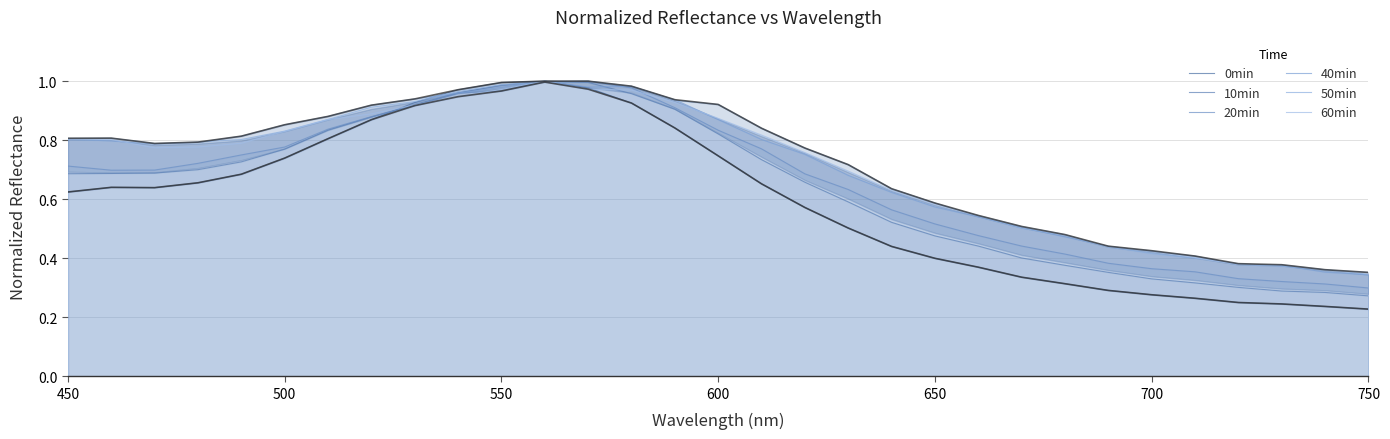

At which label is 10min closest to 0?

750